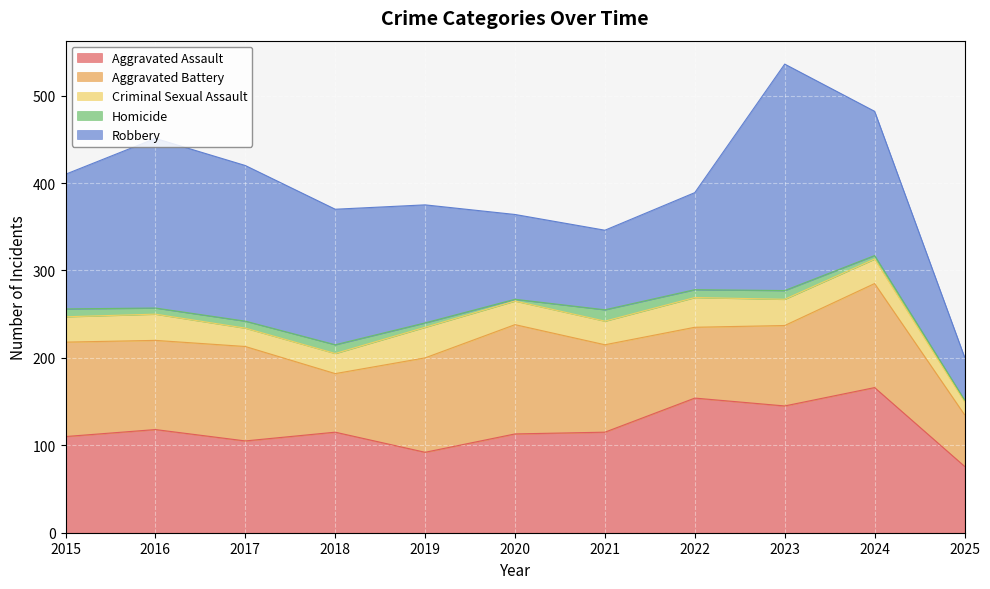

Count the number of categories in the chart.

11